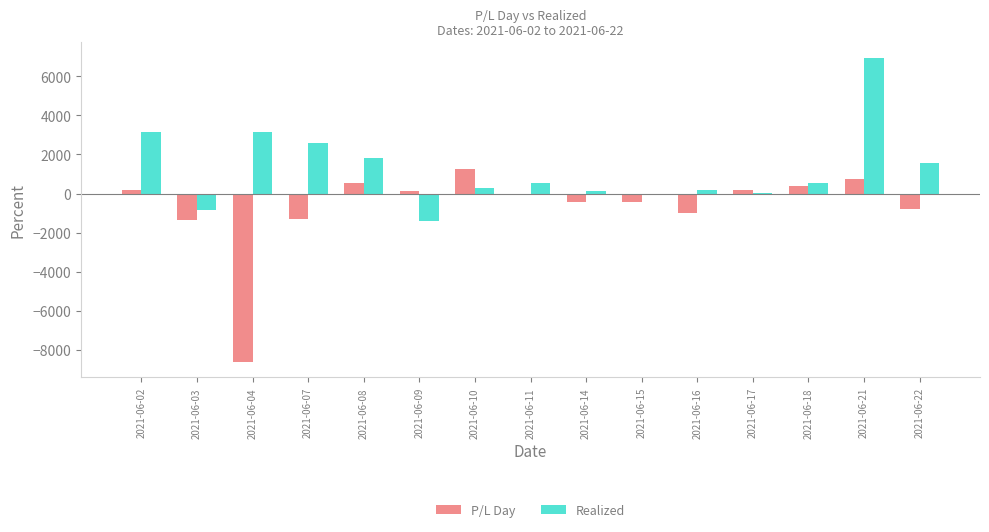

The Realized series shows 829.6 at 2021-06-22. True or false?

False